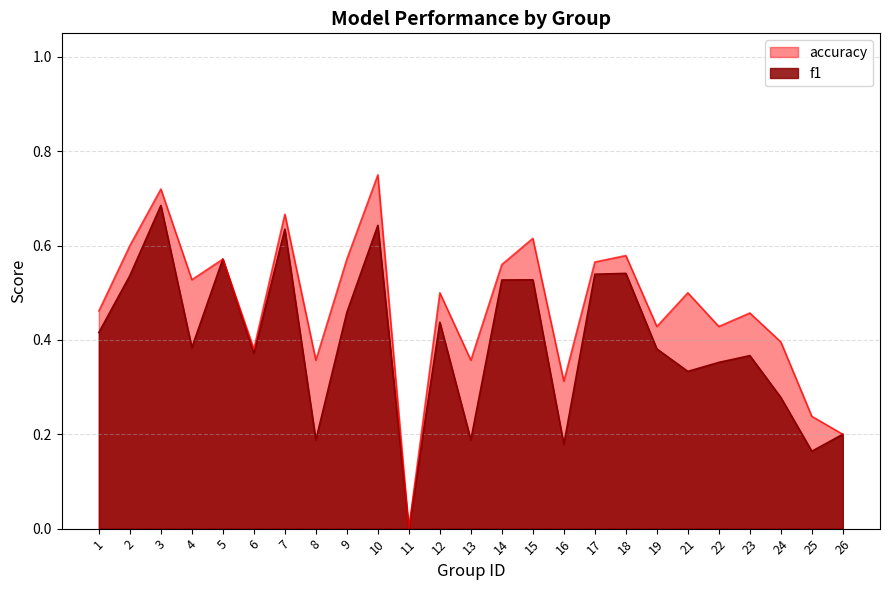

What is the sum of all f1 values?

9.9